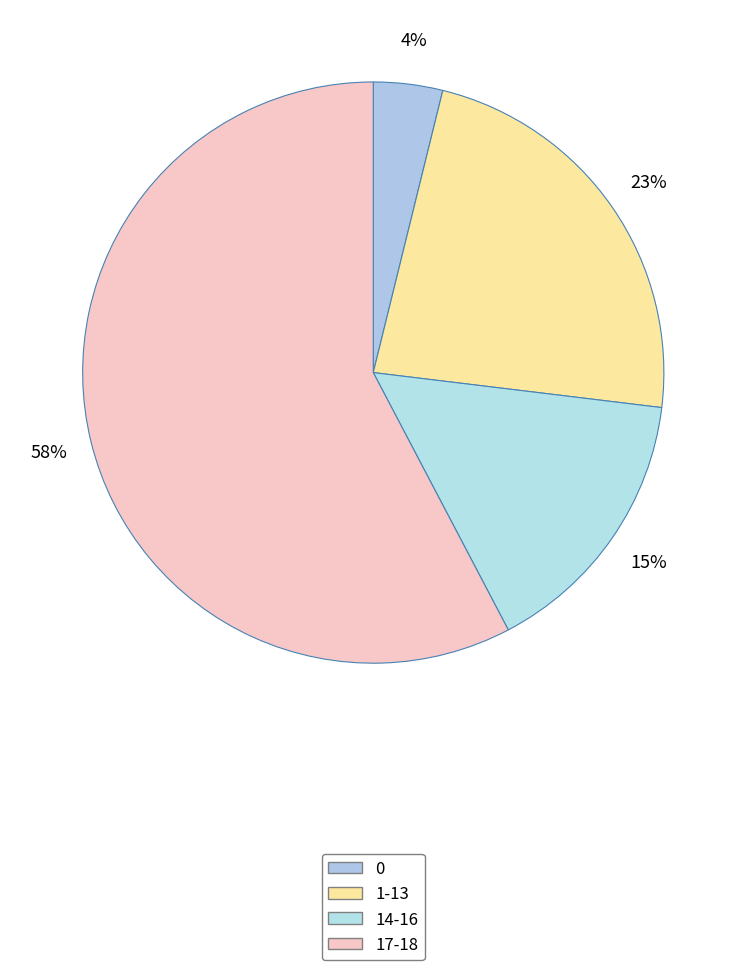

How many segments does this pie chart have?

4